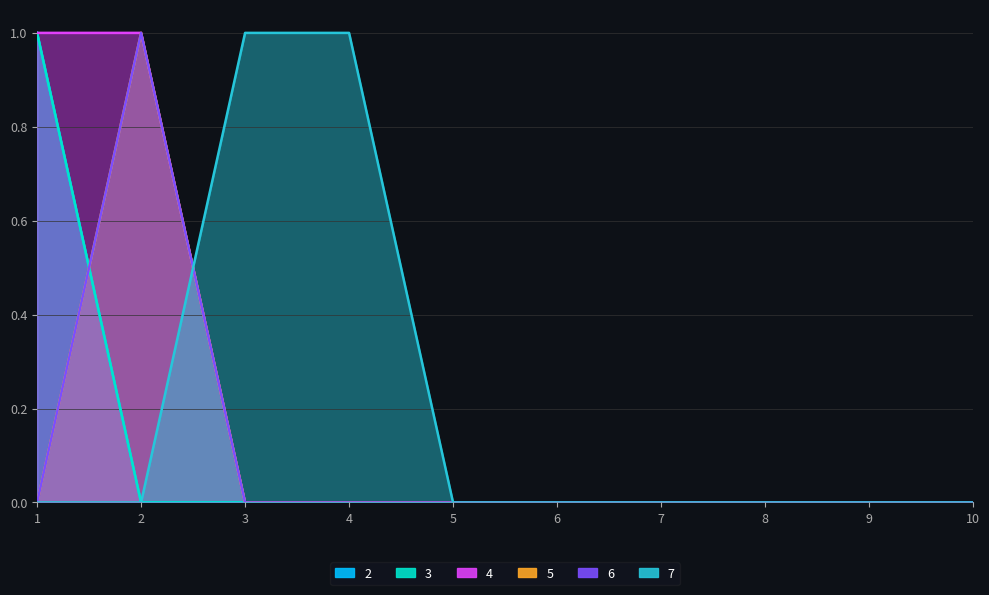

At which category is the sum across all series the highest?

1